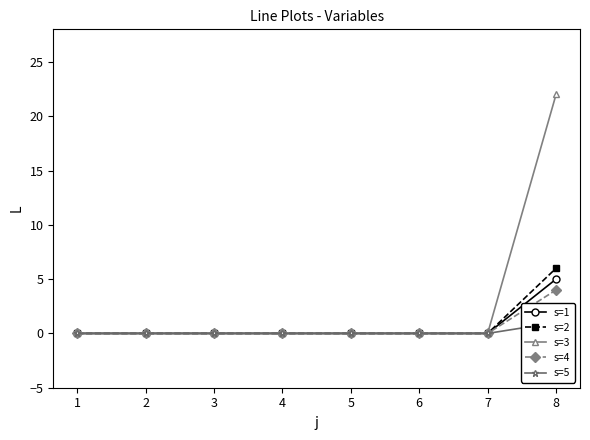

The s=5 series shows 0 at 4. True or false?

True